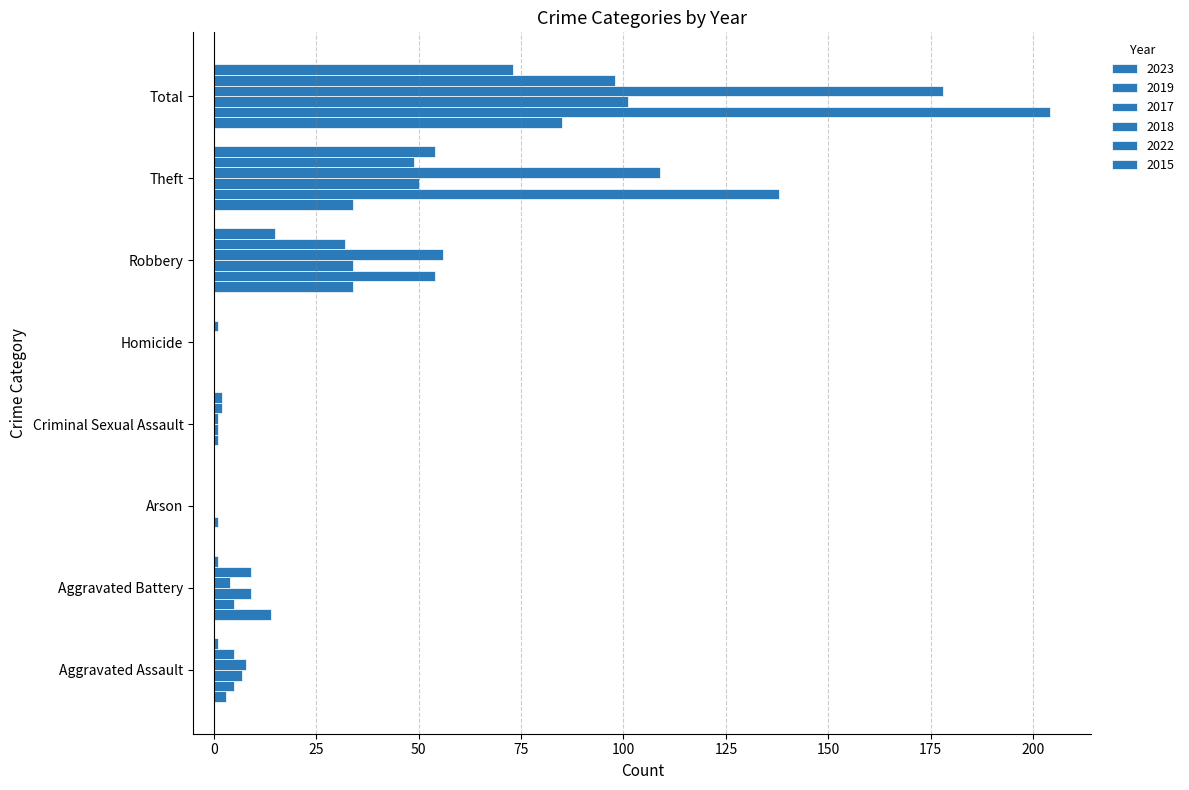

Rank the series by their maximum value, from highest to lowest.

2019, 2018, 2017, 2022, 2023, 2015